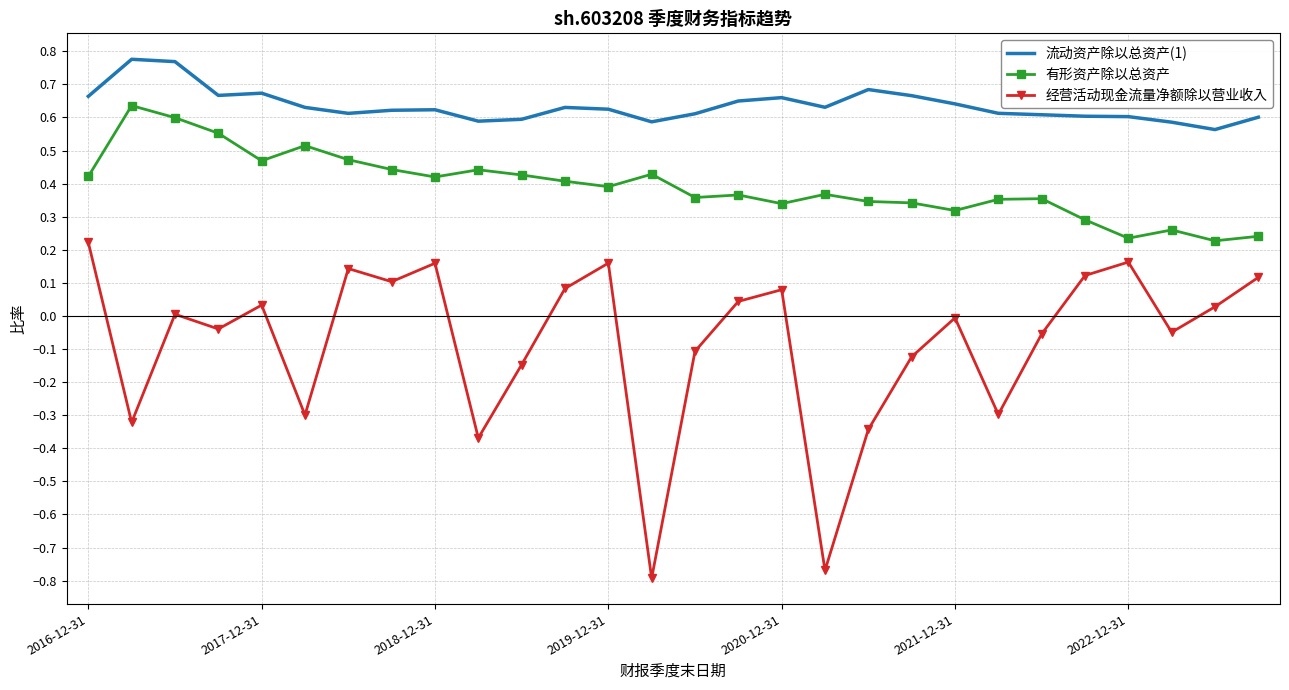

Which series has the largest range (max minus min)?

经营活动现金流量净额除以营业收入